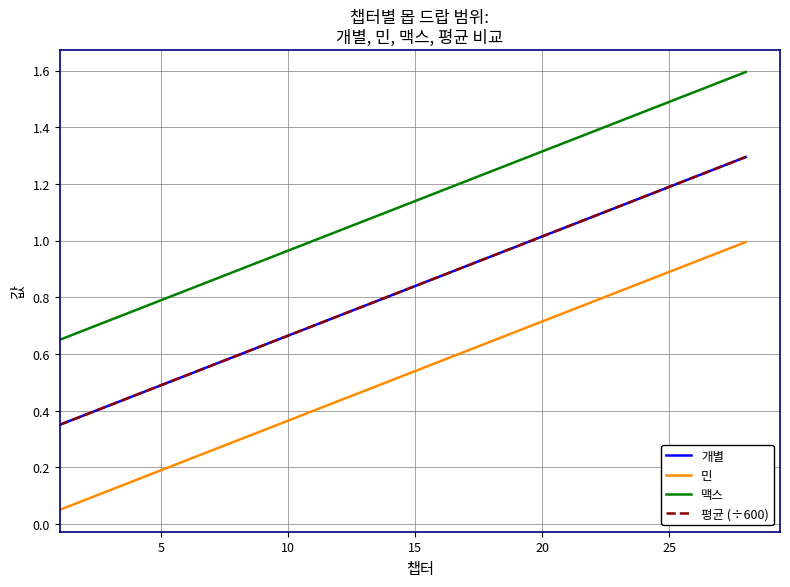

Does the chart have visible grid lines?

Yes